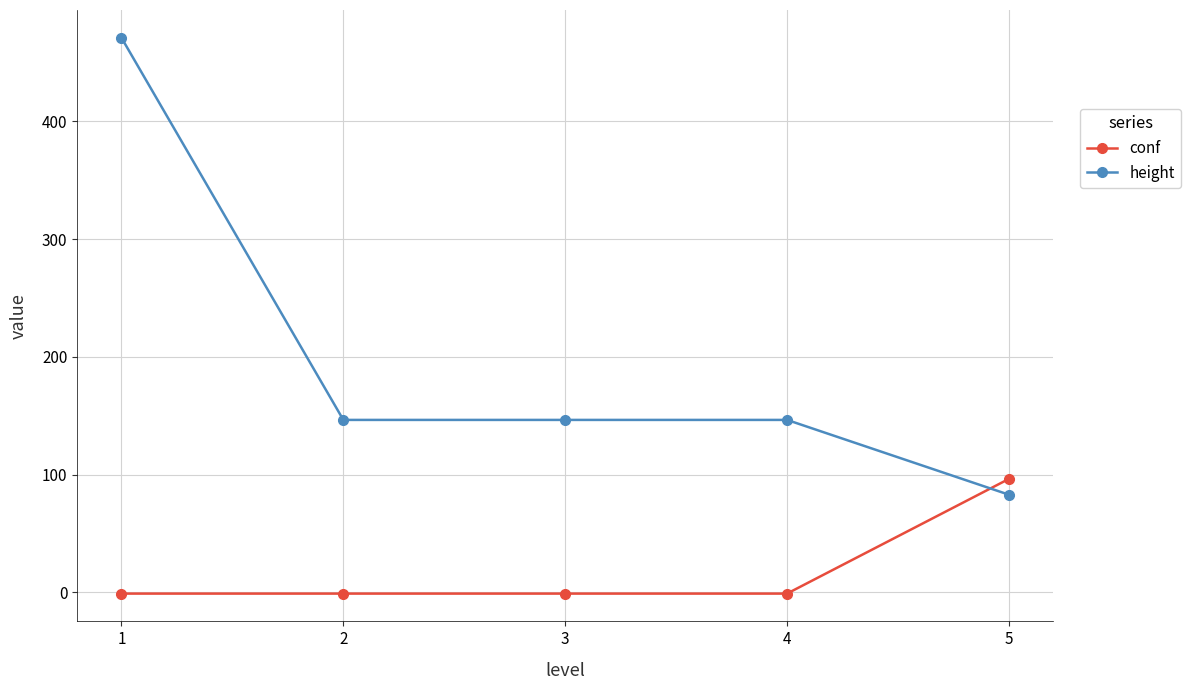

True or false: conf and height intersect in this chart.

True